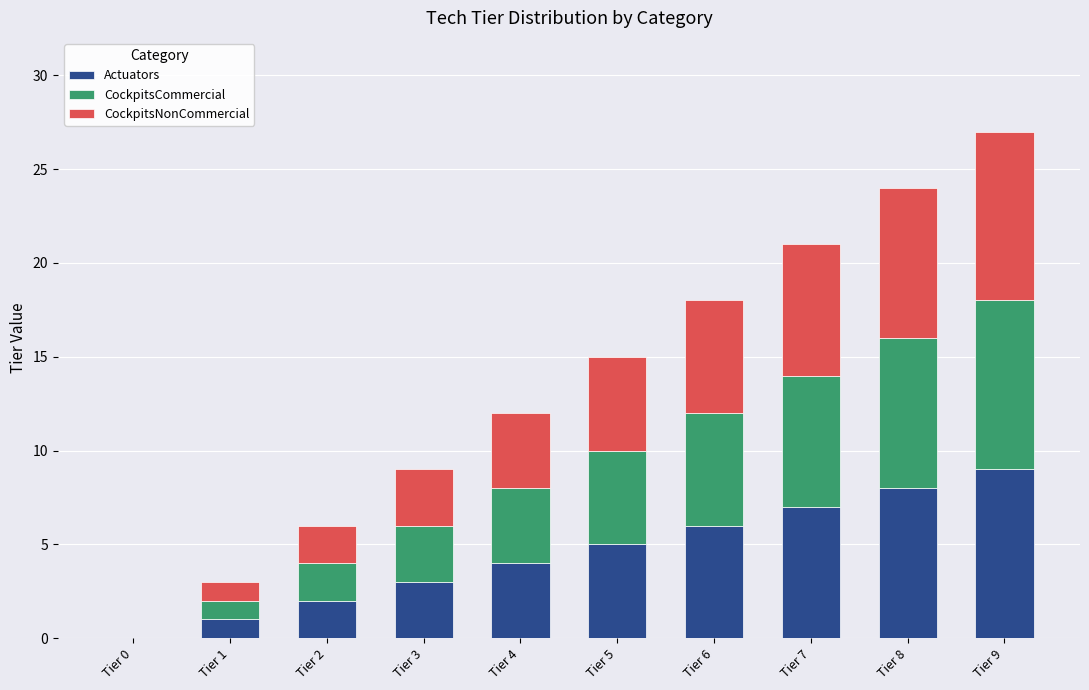

At which label does Actuators reach its peak?

Tier 9